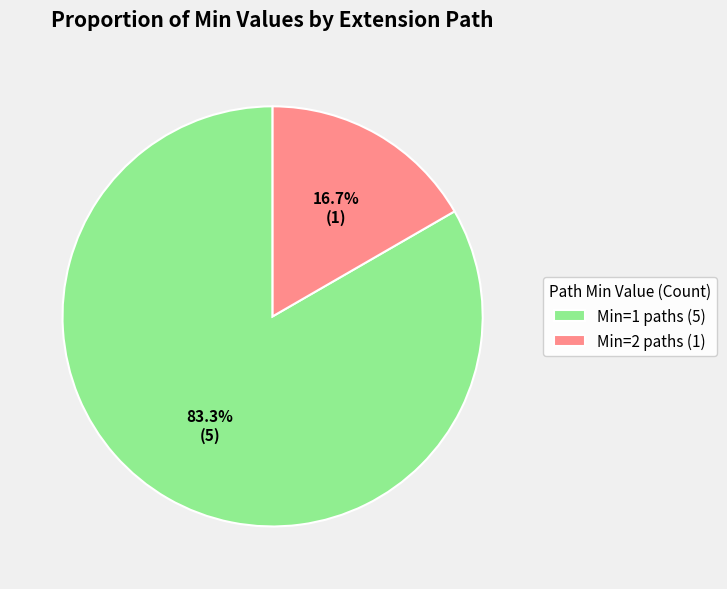

To the nearest percent, what is the difference between the largest and smallest slice percentages?

67%